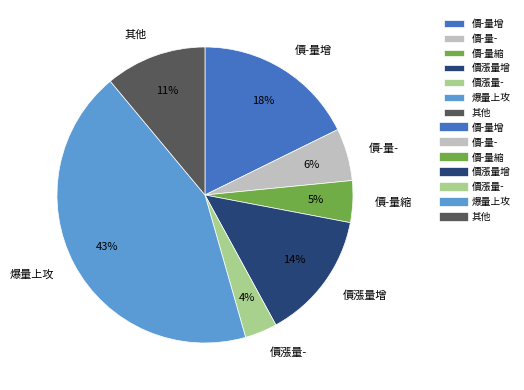

Does any single category account for the majority?

No